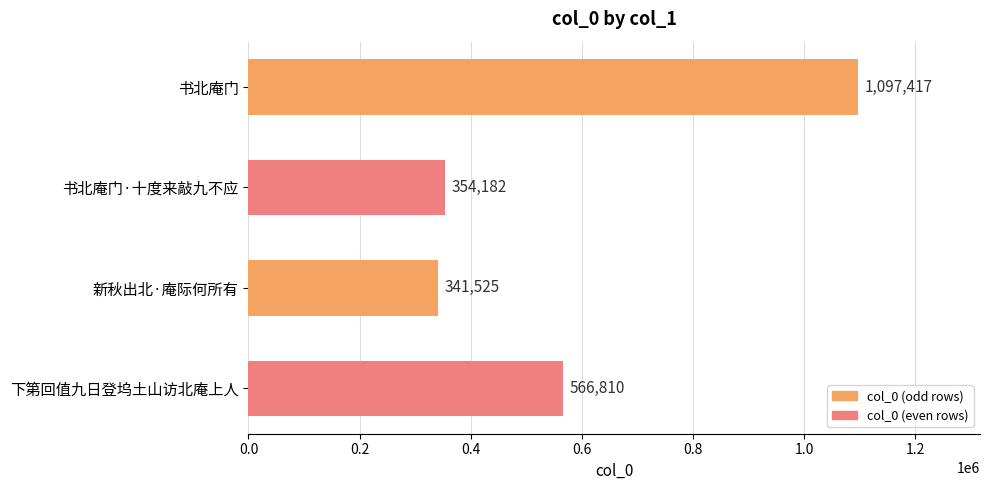

What is the sum of all values?

2359934